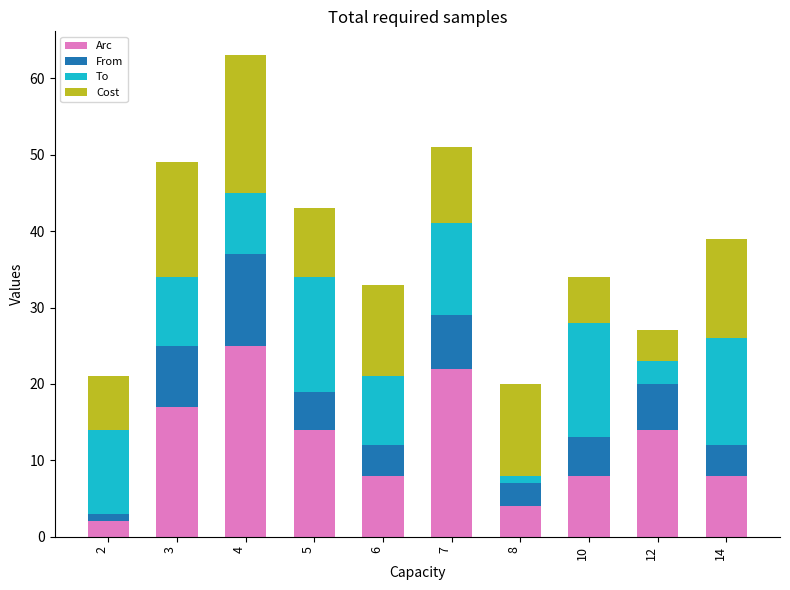

What is the difference between the second highest and second lowest values in the Arc series?

18